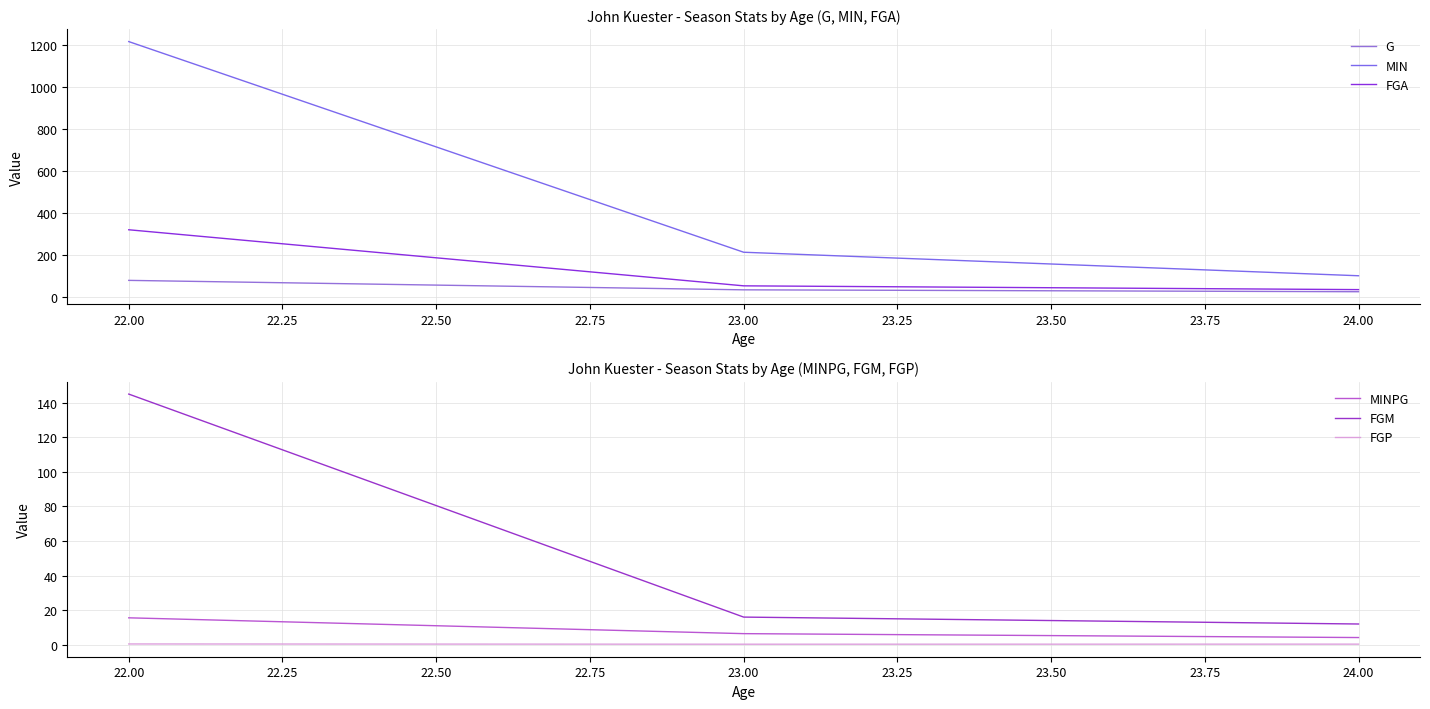

What is the lowest value of the MIN series?

100